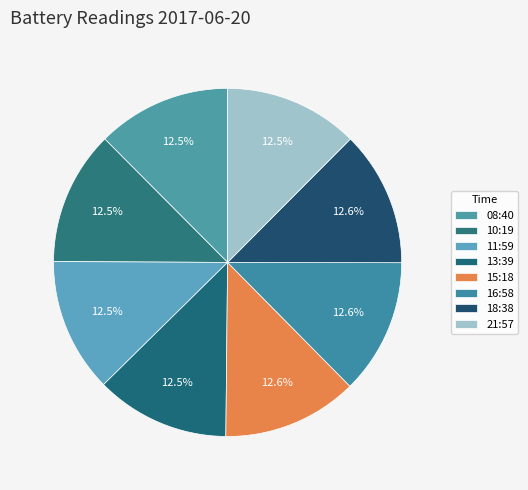

Count the number of slices in the pie.

8